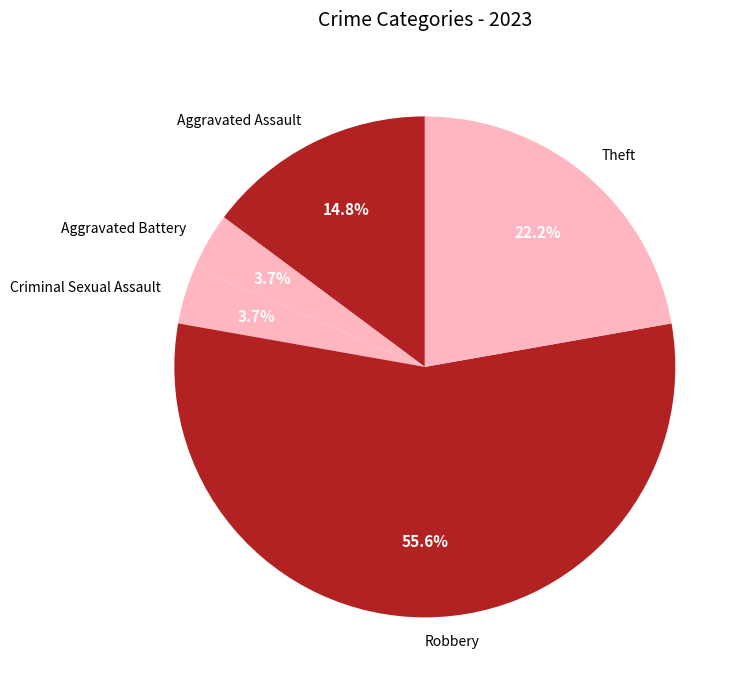

What is the largest slice in the pie chart?

Robbery